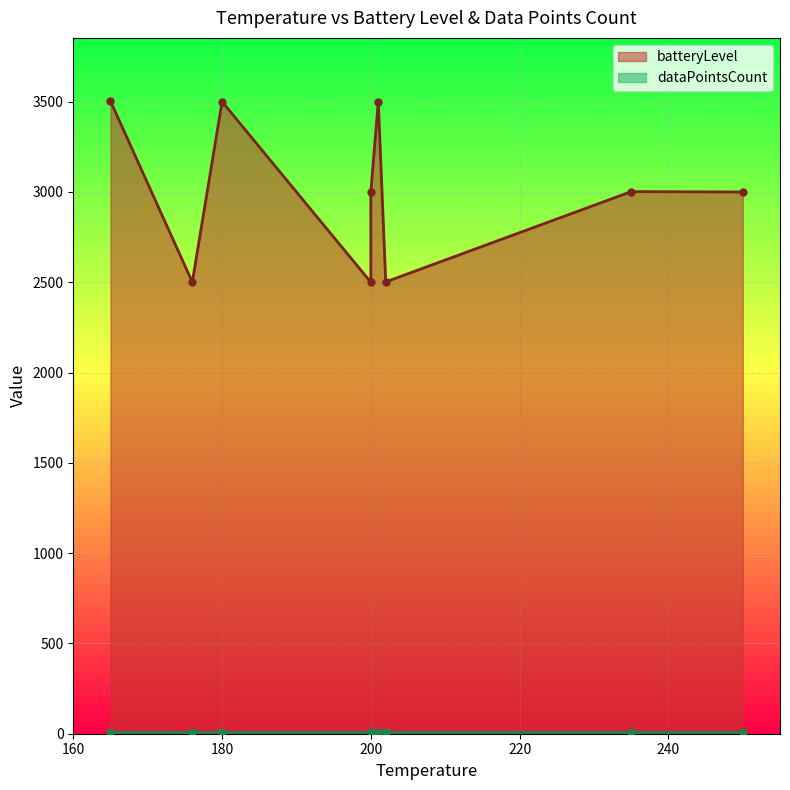

Rank the series at 200 from highest to lowest value.

batteryLevel, dataPointsCount